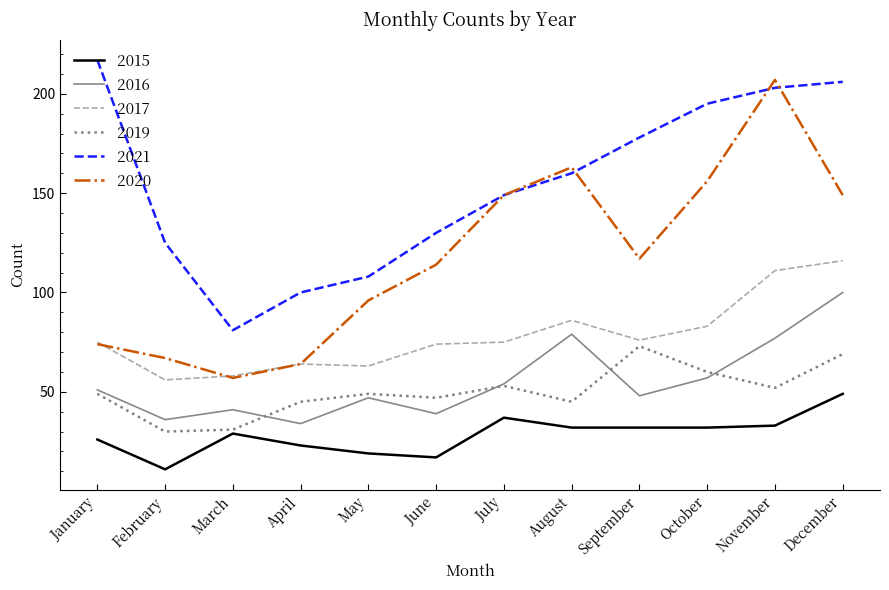

Read the 2017 value at April.

64